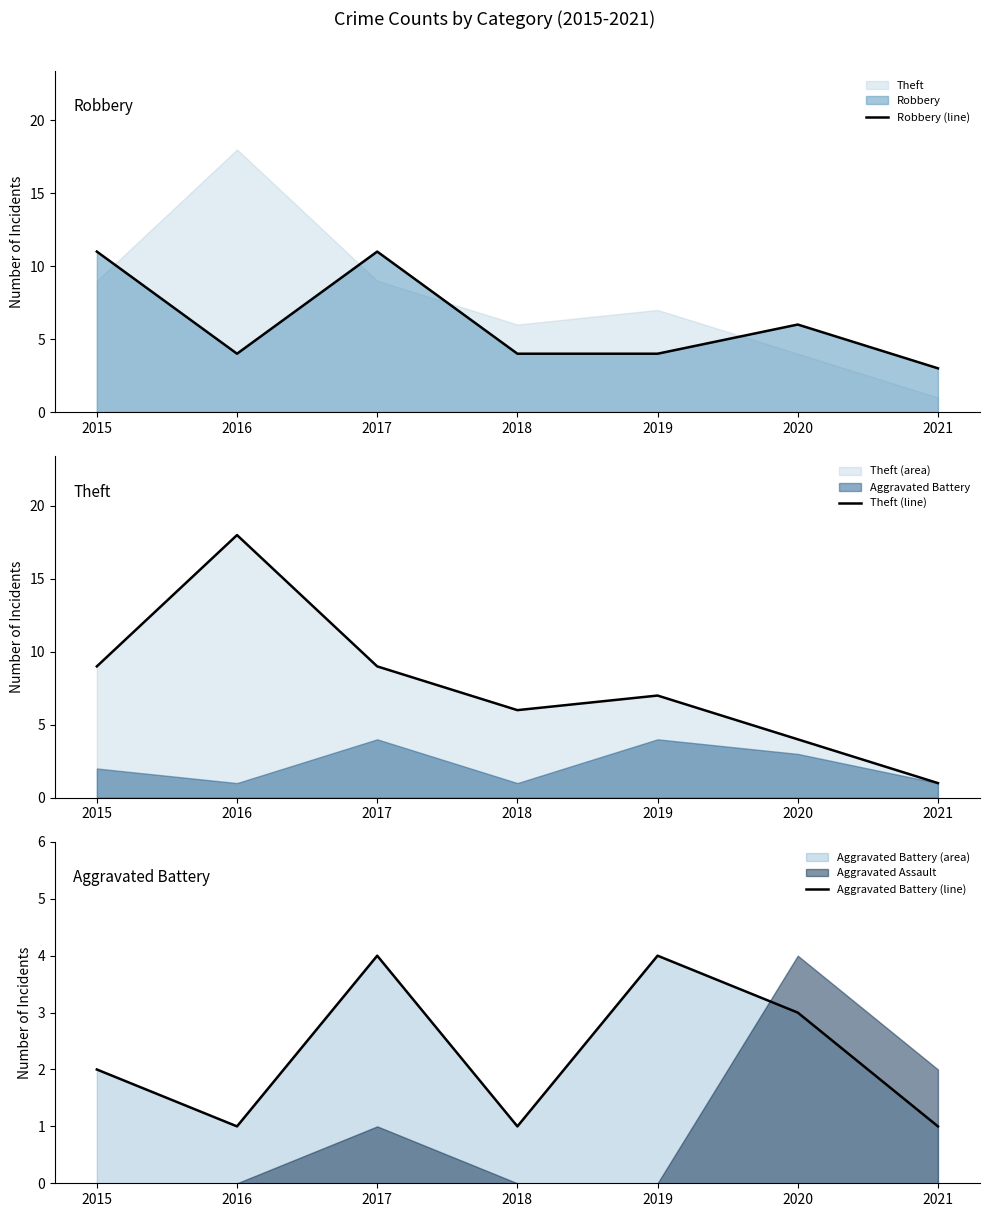

What is the value of the Theft (line) point at the 1st from the left?

9